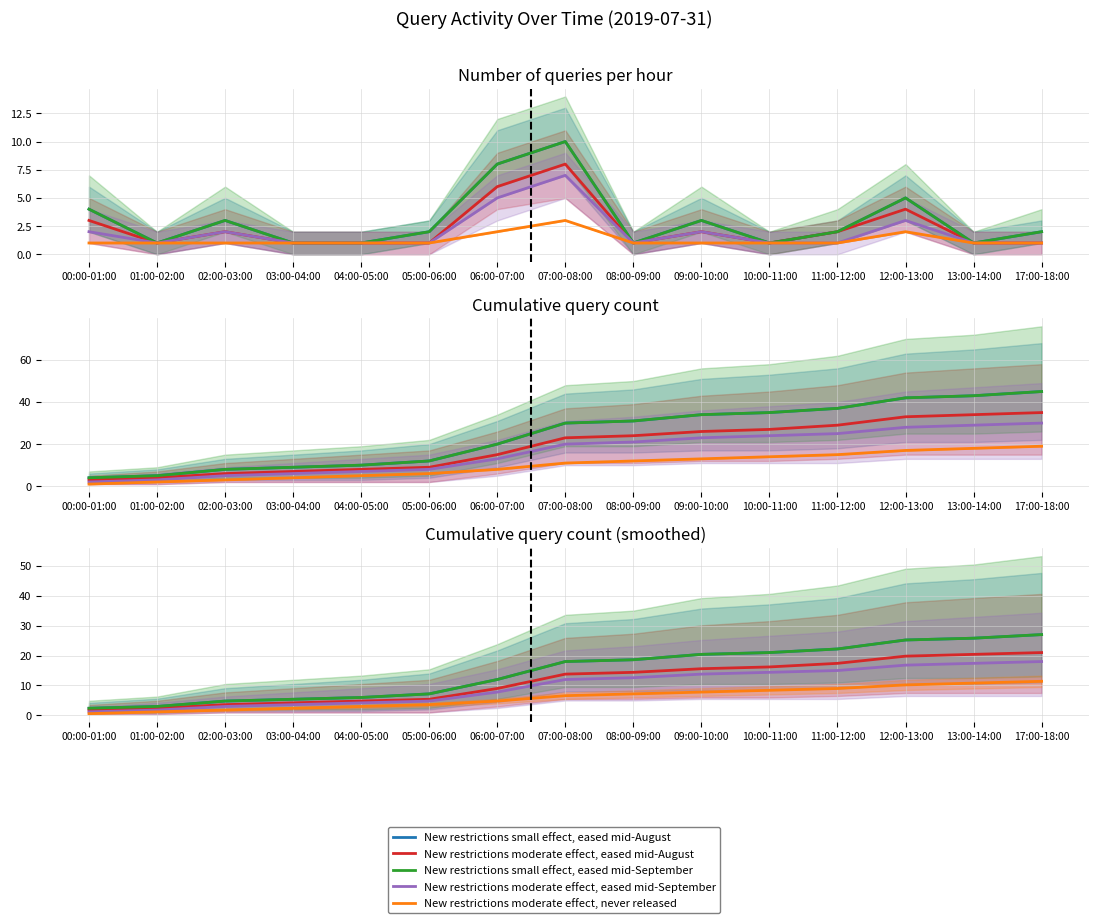

What is the approximate value of New restrictions moderate effect, eased mid-August at 05:00-06:00?

5.4